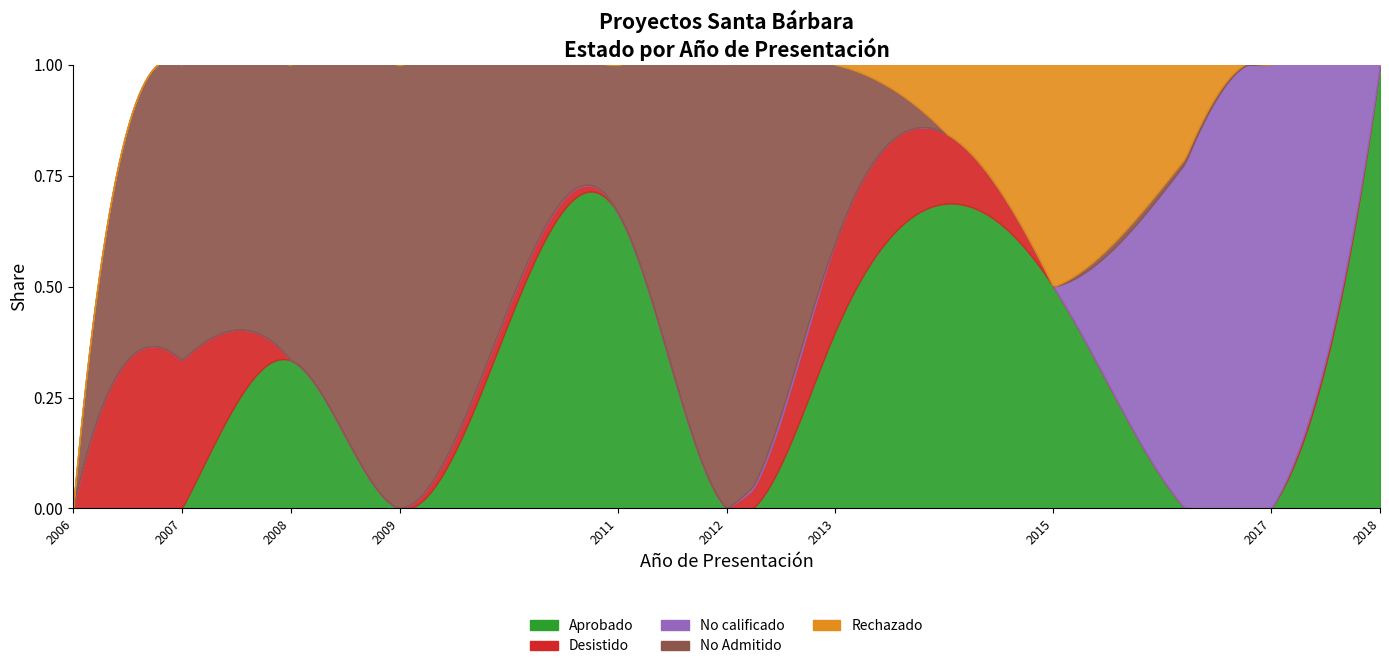

How many intersections are there between Rechazado and No calificado?

1